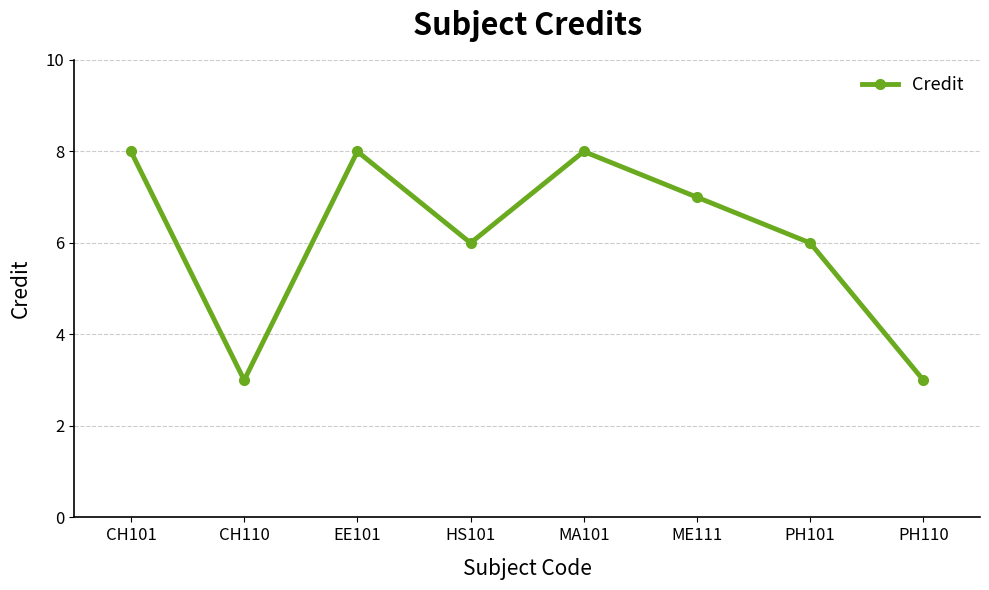

Approximately how many times larger is the value at ME111 compared to PH110?

2.3